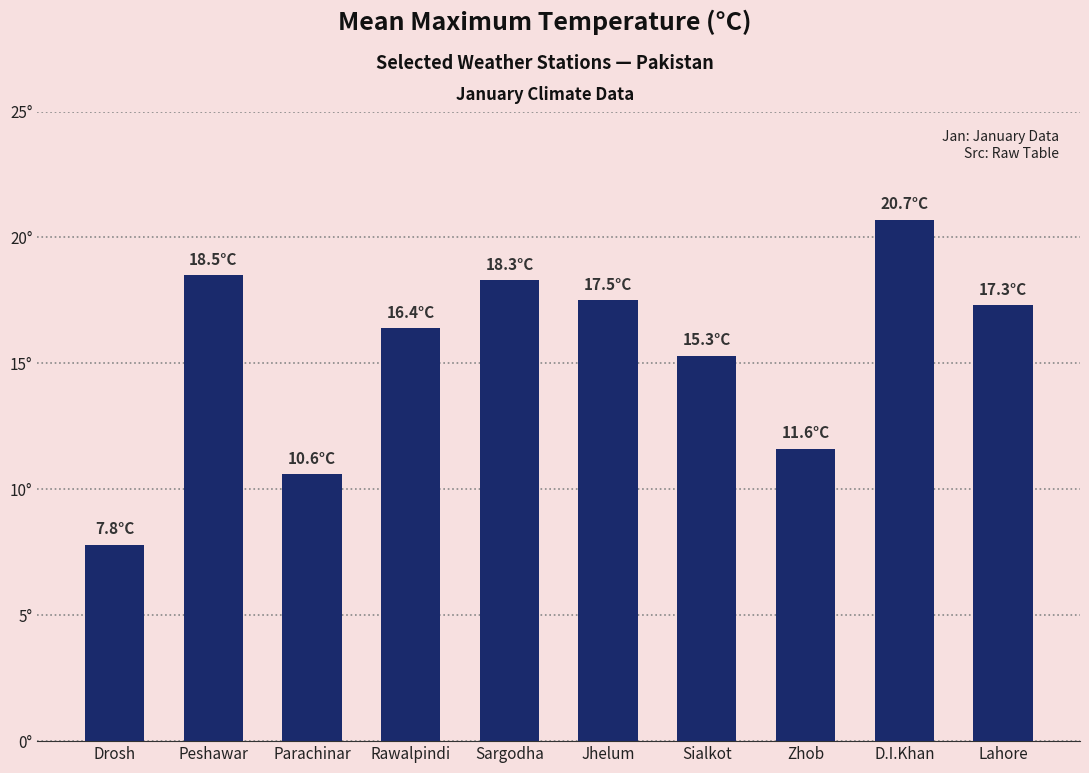

Reading left to right, what are all the values shown in this chart?

Drosh=7.8	Peshawar=18.5	Parachinar=10.6	Rawalpindi=16.4	Sargodha=18.3	Jhelum=17.5	Sialkot=15.3	Zhob=11.6	D.I.Khan=20.7	Lahore=17.3